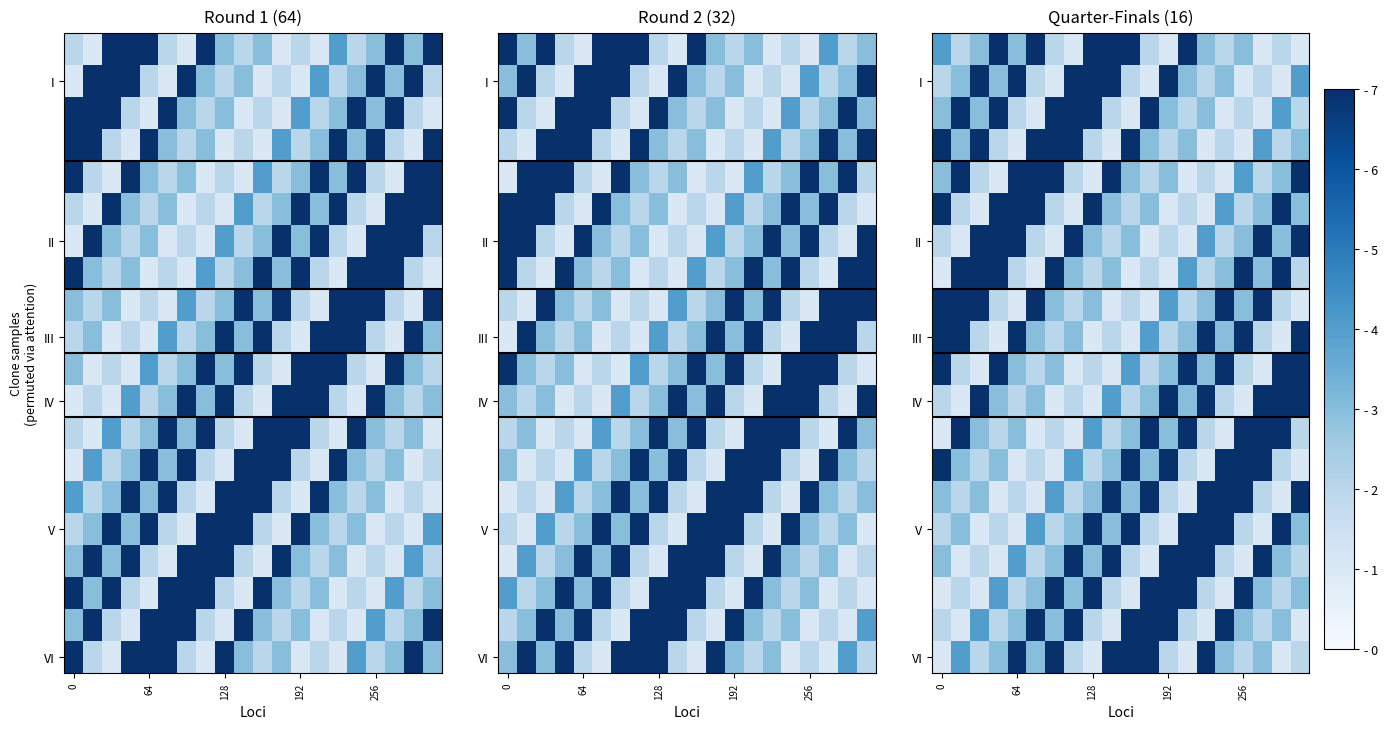

What is the total value across all series at 7?

72